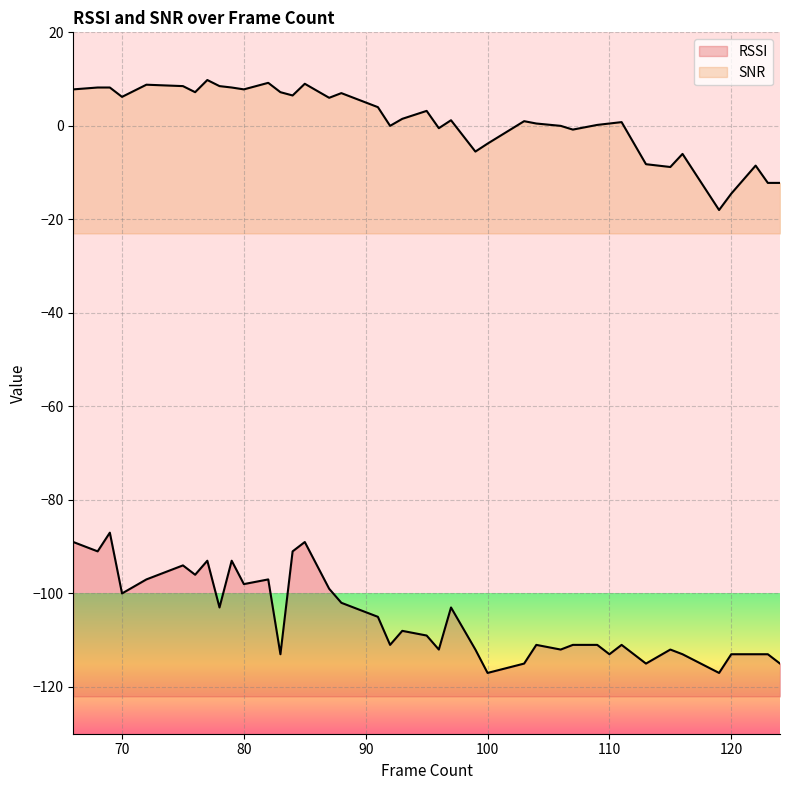

Rank the series by their maximum value, from highest to lowest.

SNR, RSSI